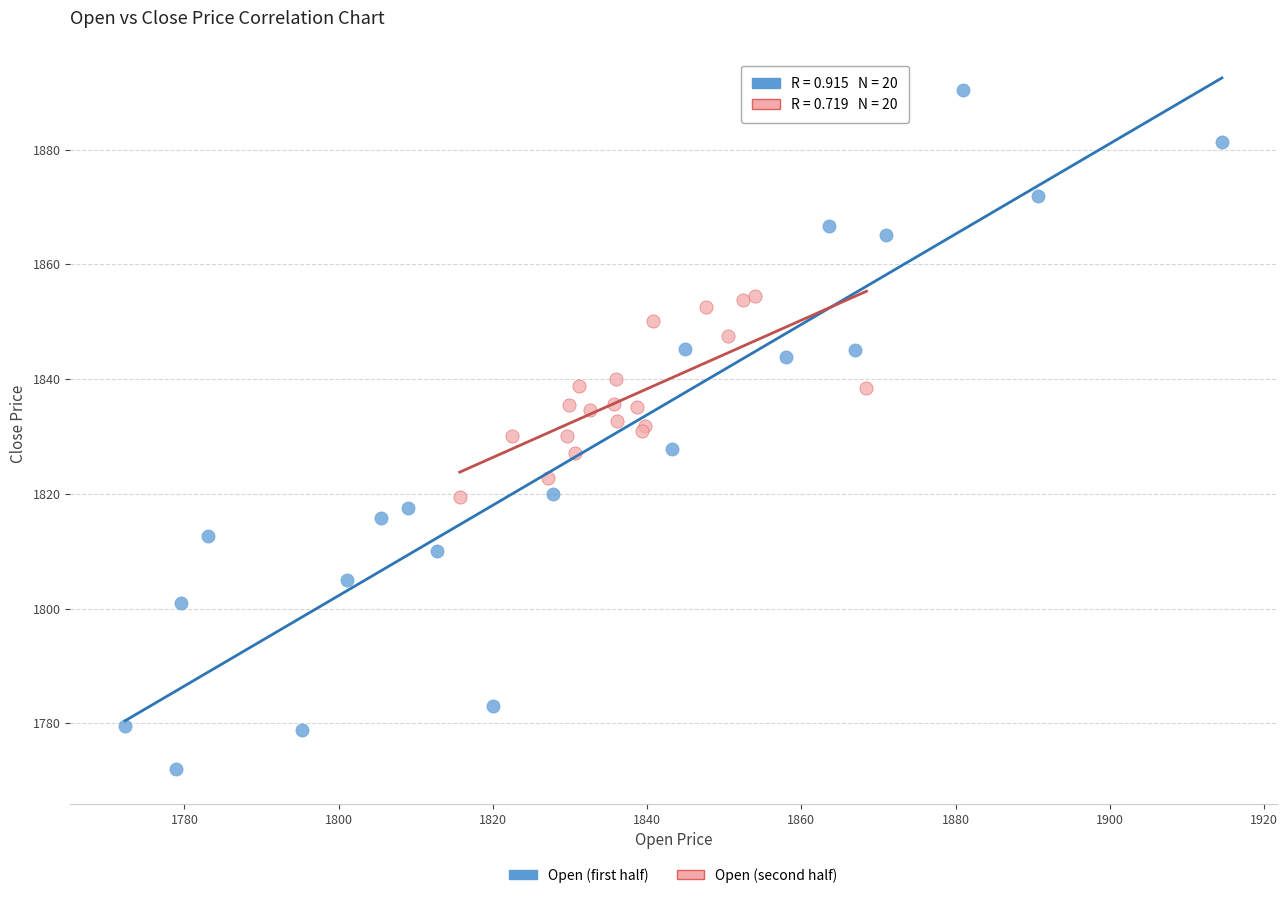

Which series reaches the minimum Y coordinate?

Open (first half)